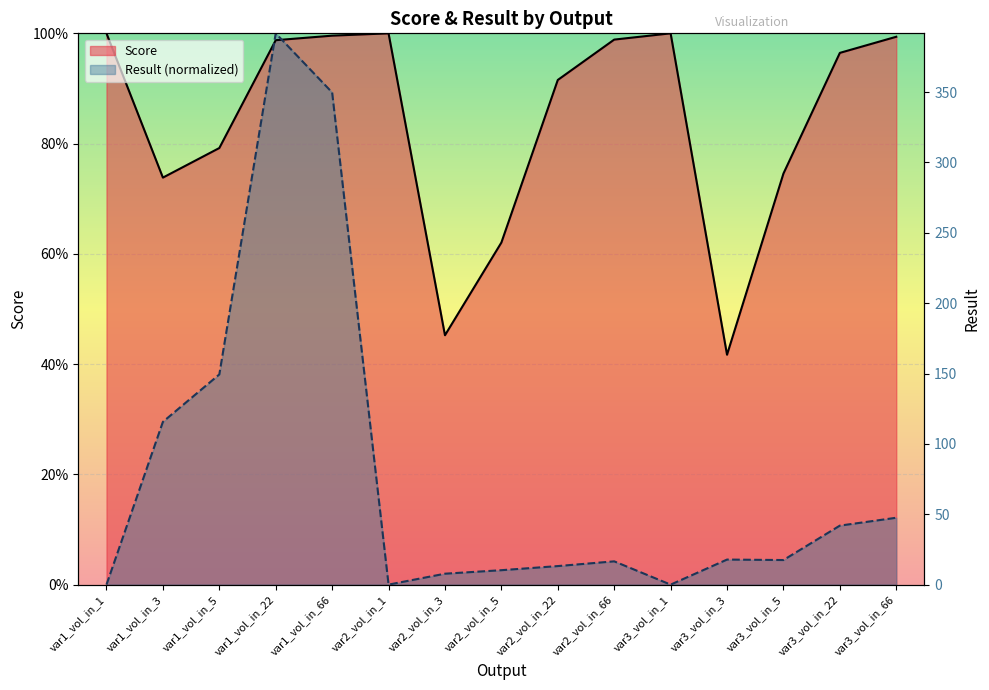

Reading left to right, transcribe all the data shown in this chart.

Score: 1.0	0.7	0.8	1.0	1.0	1.0	0.5	0.6	0.9	1.0	1.0	0.4	0.7	1.0	1.0
Result: 0.0	0.3	0.4	1.0	0.9	0.0	0.0	0.0	0.0	0.0	0.0	0.0	0.0	0.1	0.1